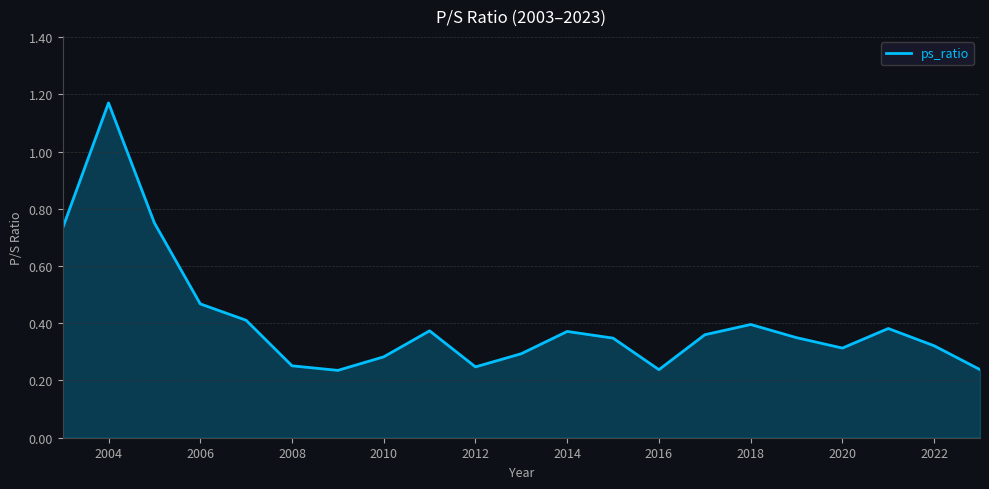

What is the difference between the maximum and minimum values?

0.9